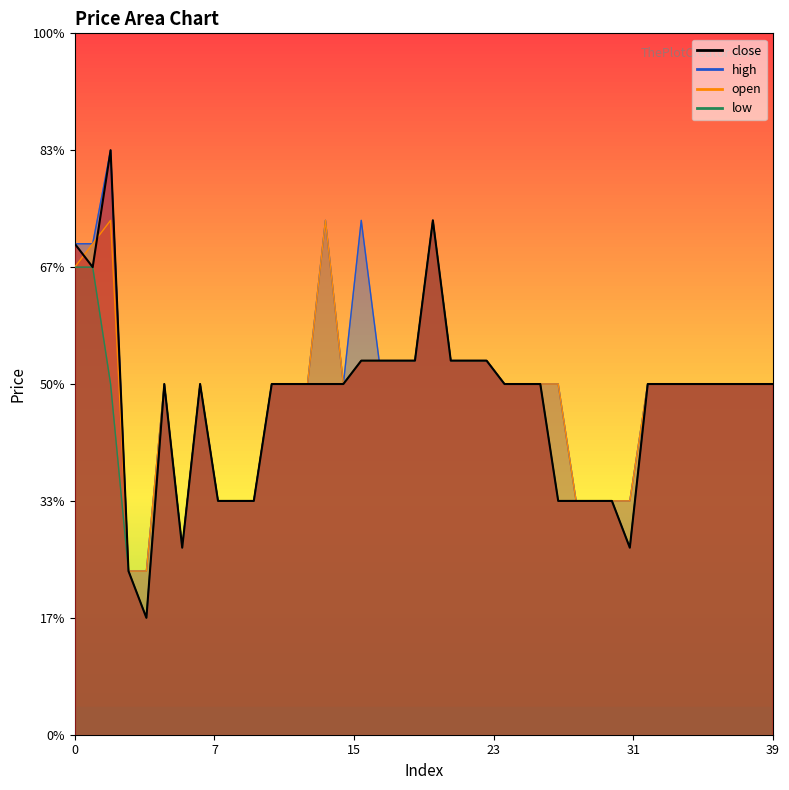

True or false: close has a value of 0.9 at 34.

False